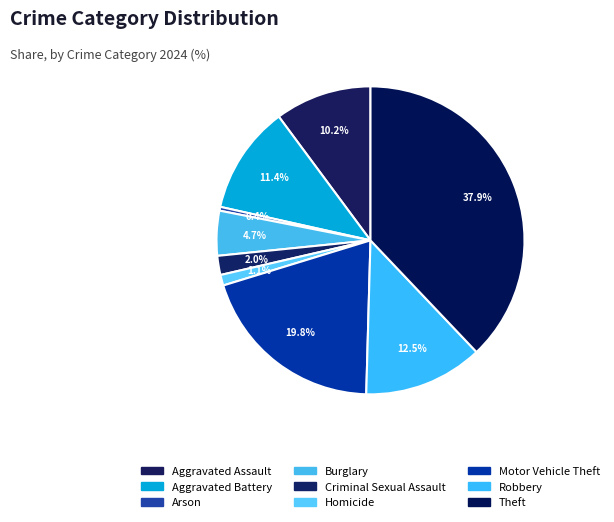

To the nearest percent, what is the difference between the Homicide and Robbery slice percentages?

11%